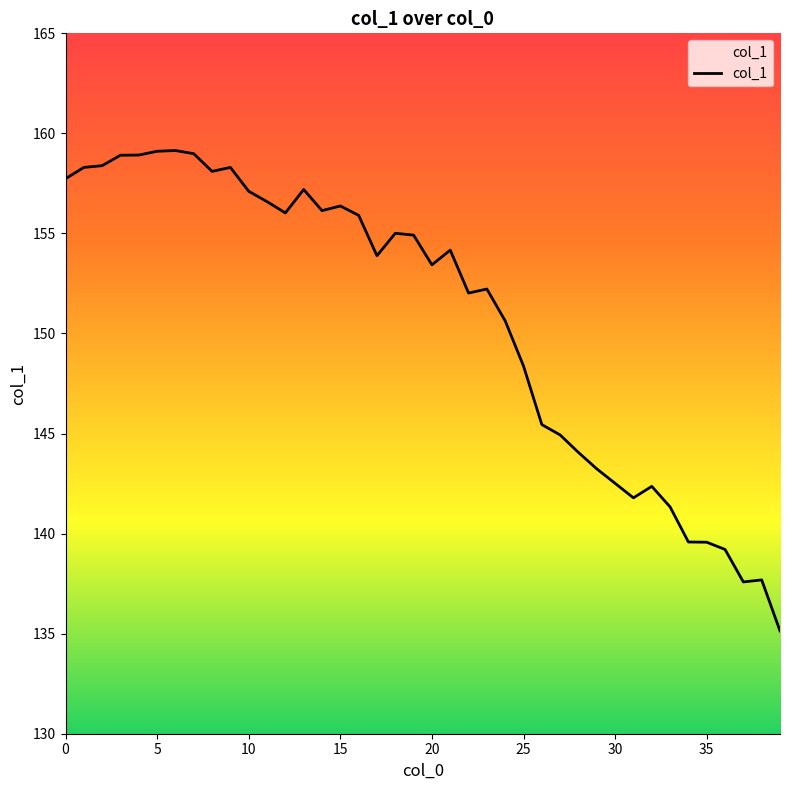

Is it true that the value at 34 is 214.1?

False